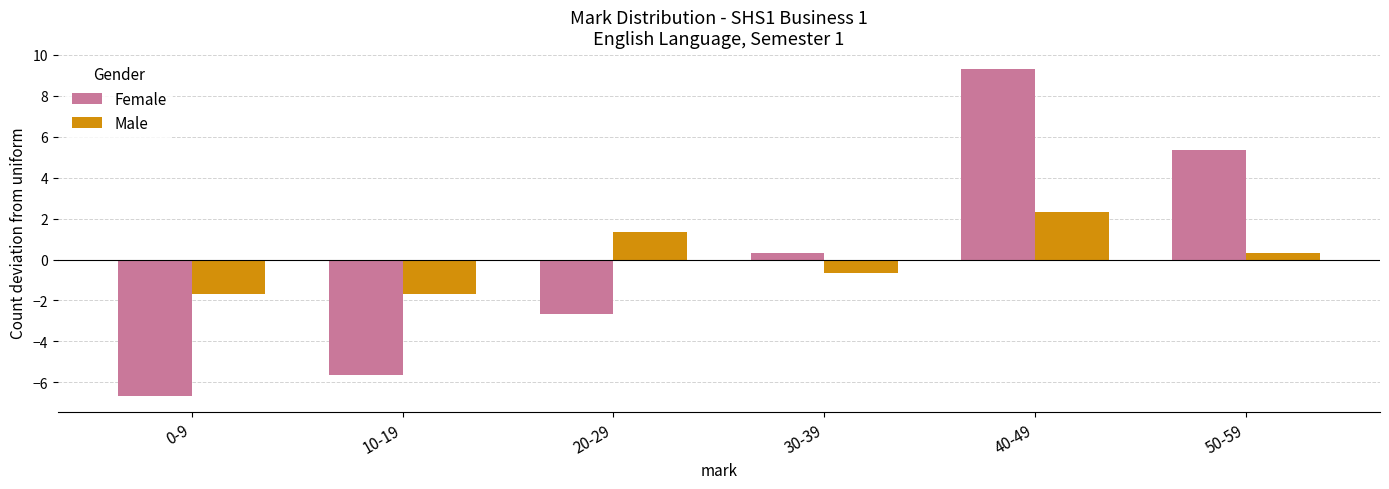

Which series has the largest range (max minus min)?

Female